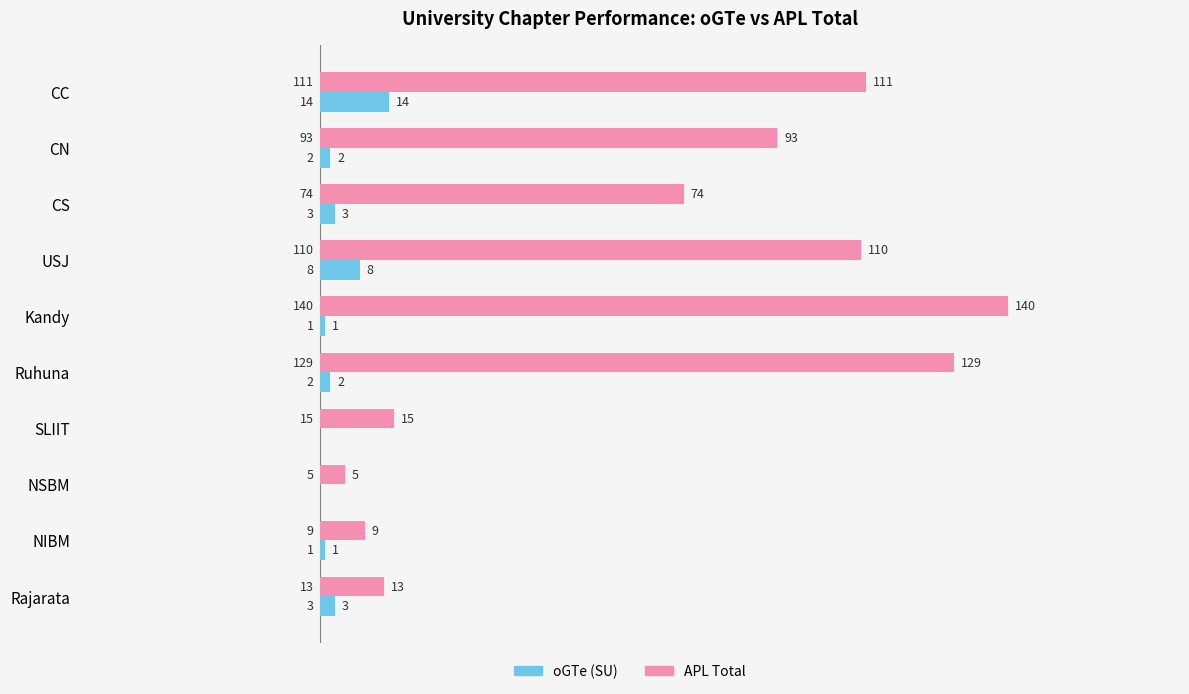

The value of oGTe (SU) at Rajarata is 3. True or false?

True